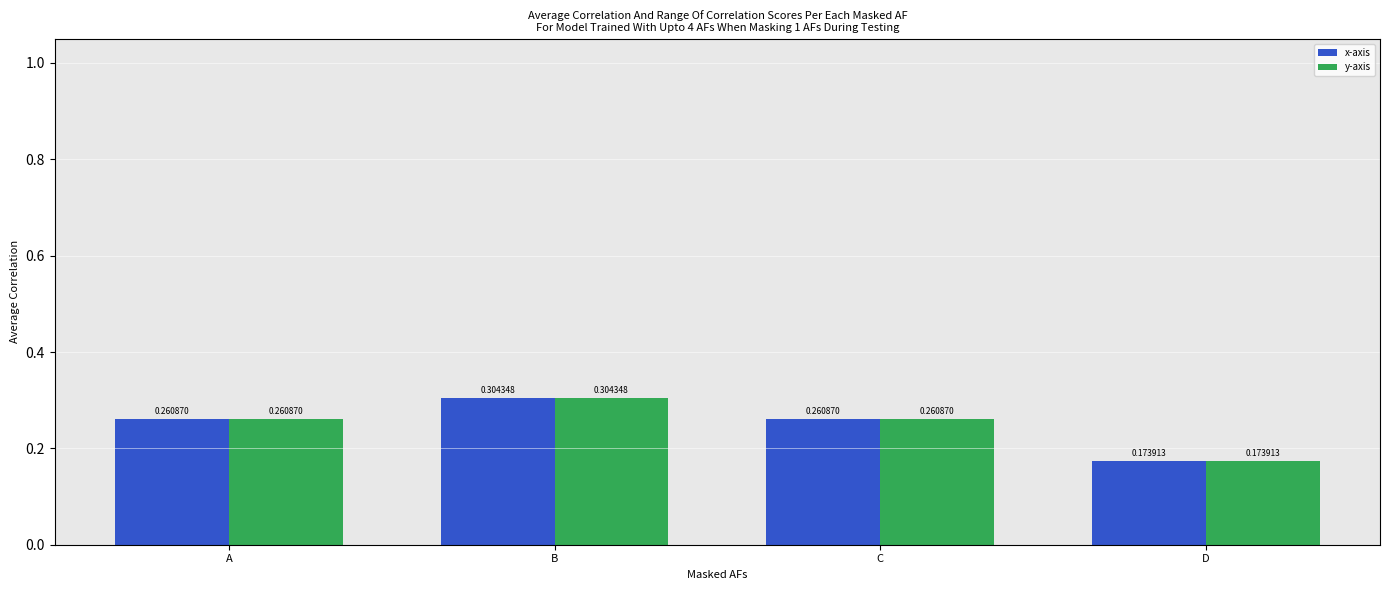

At which category is the sum across all series the highest?

B